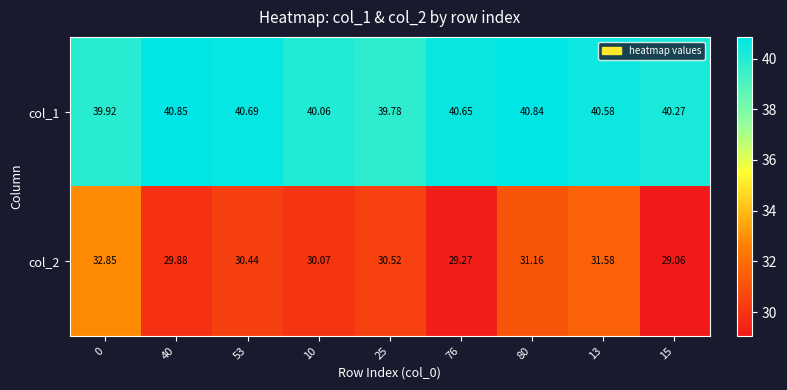

At 53, list the series in order from largest to smallest.

col_1, col_2